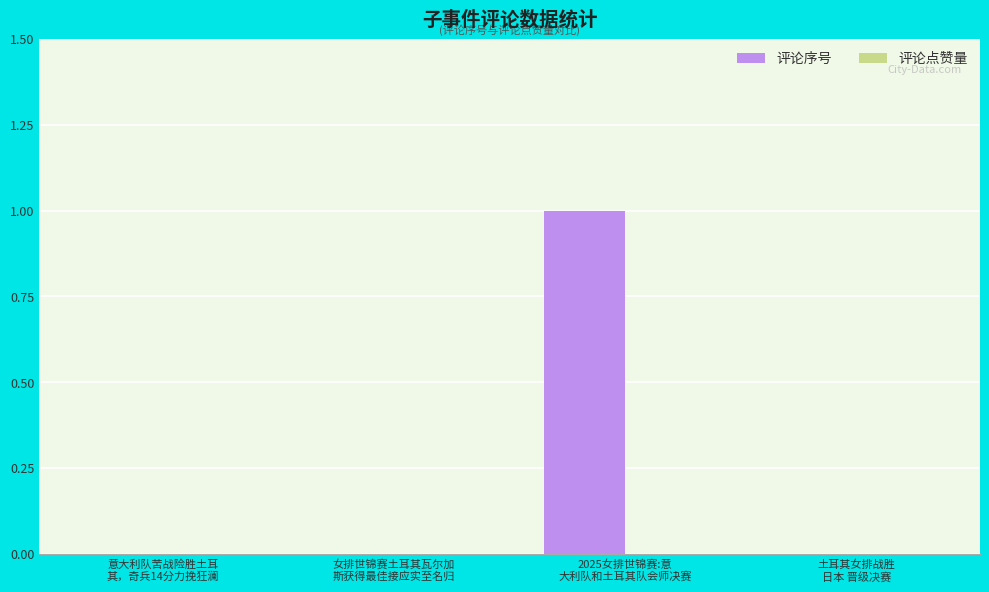

Are the bars grouped side by side (vs. stacked)?

No